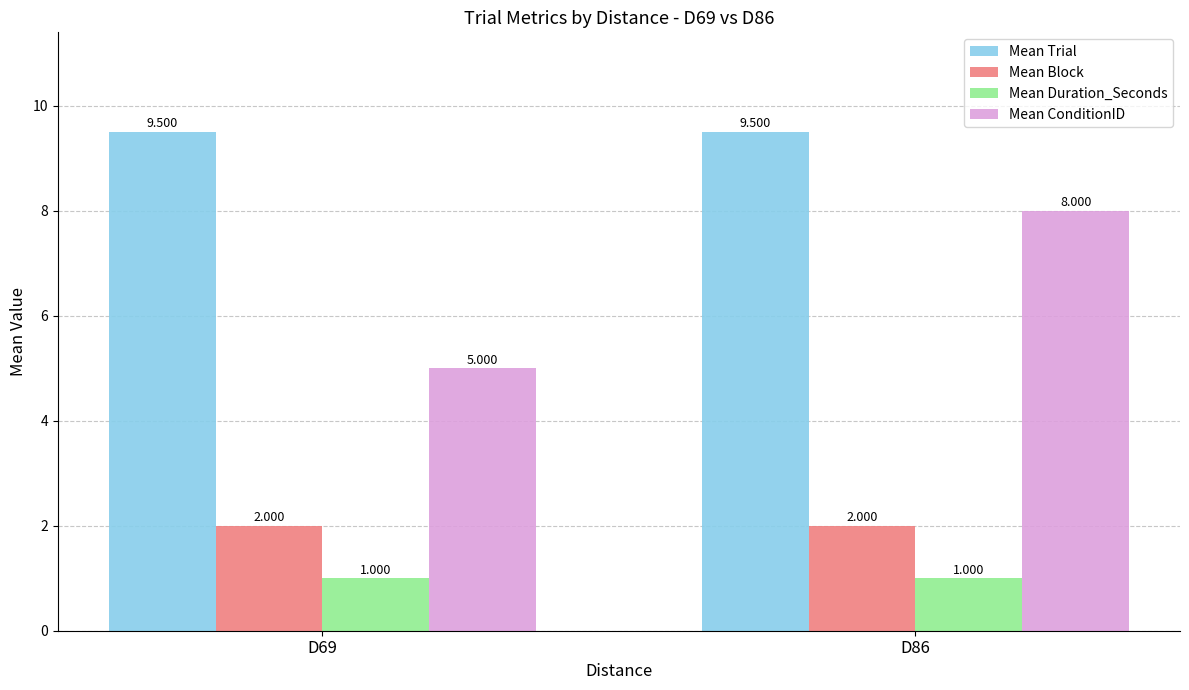

Reading left to right, transcribe all the data shown in this chart.

Mean Trial: D69=9.5	D86=9.5
Mean Block: D69=2.0	D86=2.0
Mean Duration_Seconds: D69=1.0	D86=1.0
Mean ConditionID: D69=5.0	D86=8.0